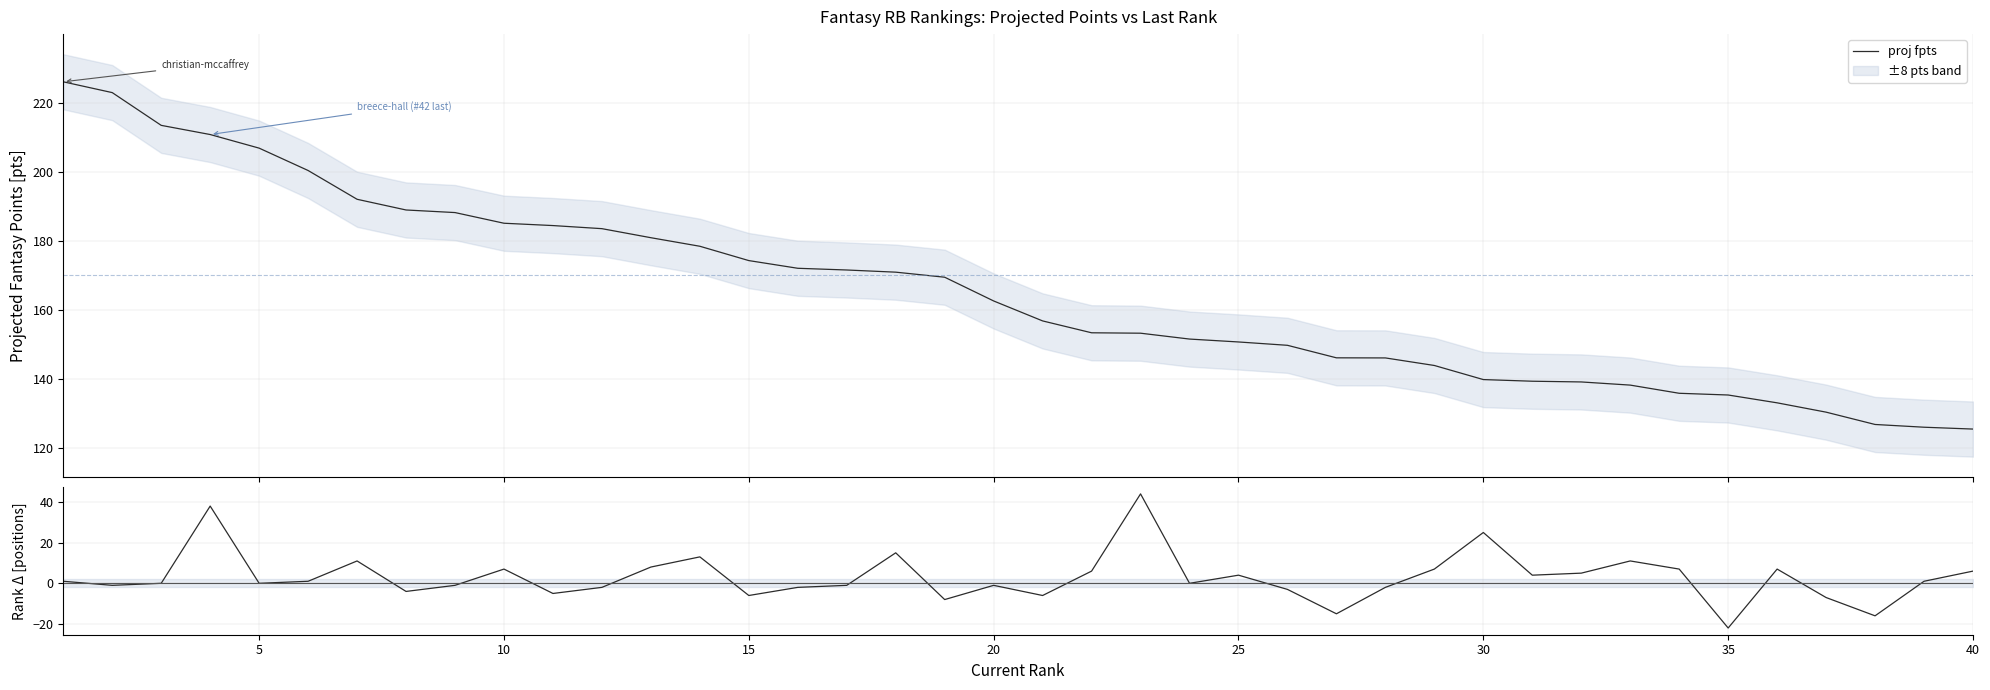

True or false: last rank − current rank and proj fpts intersect in this chart.

False